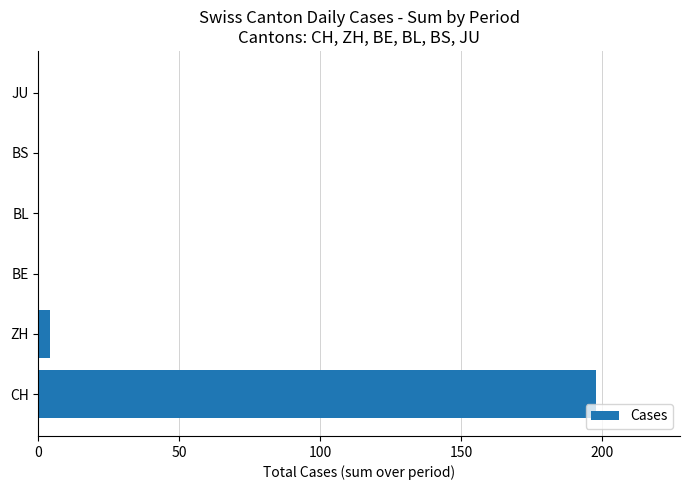

At which category does the chart reach its peak across all series?

CH